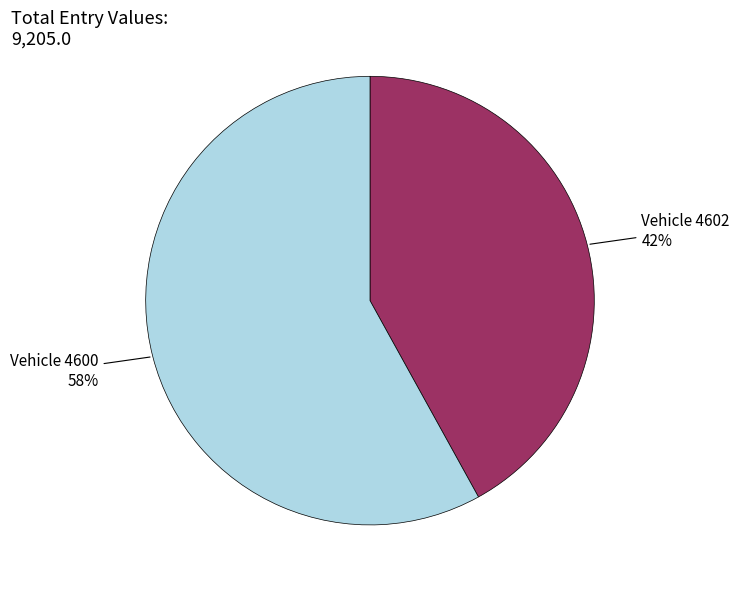

Which has a higher value, Vehicle 4600 58% or Vehicle 4602 42%?

Vehicle 4600 58%